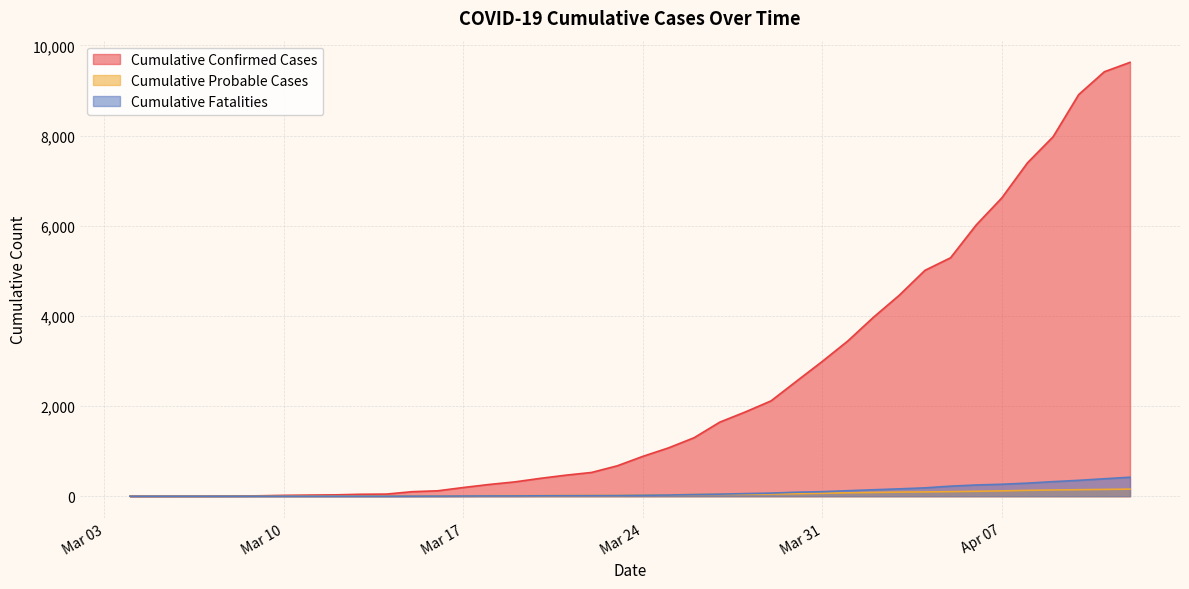

Which series has the largest total across all categories?

Cumulative Confirmed Cases